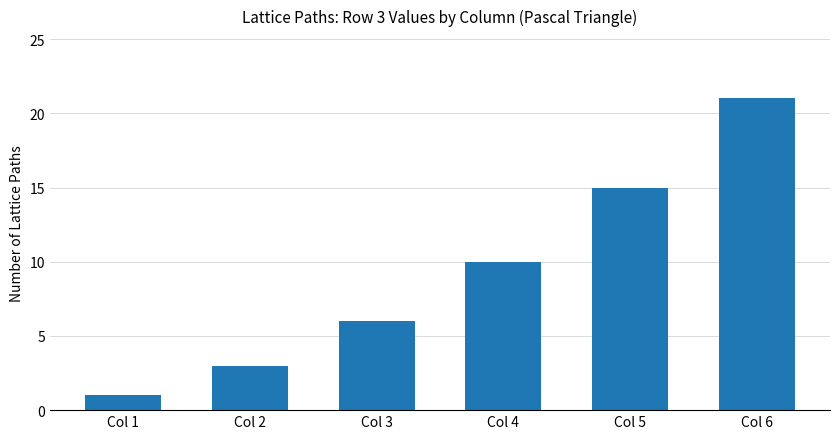

List the labels in order of value, largest first.

Col 6, Col 5, Col 4, Col 3, Col 2, Col 1